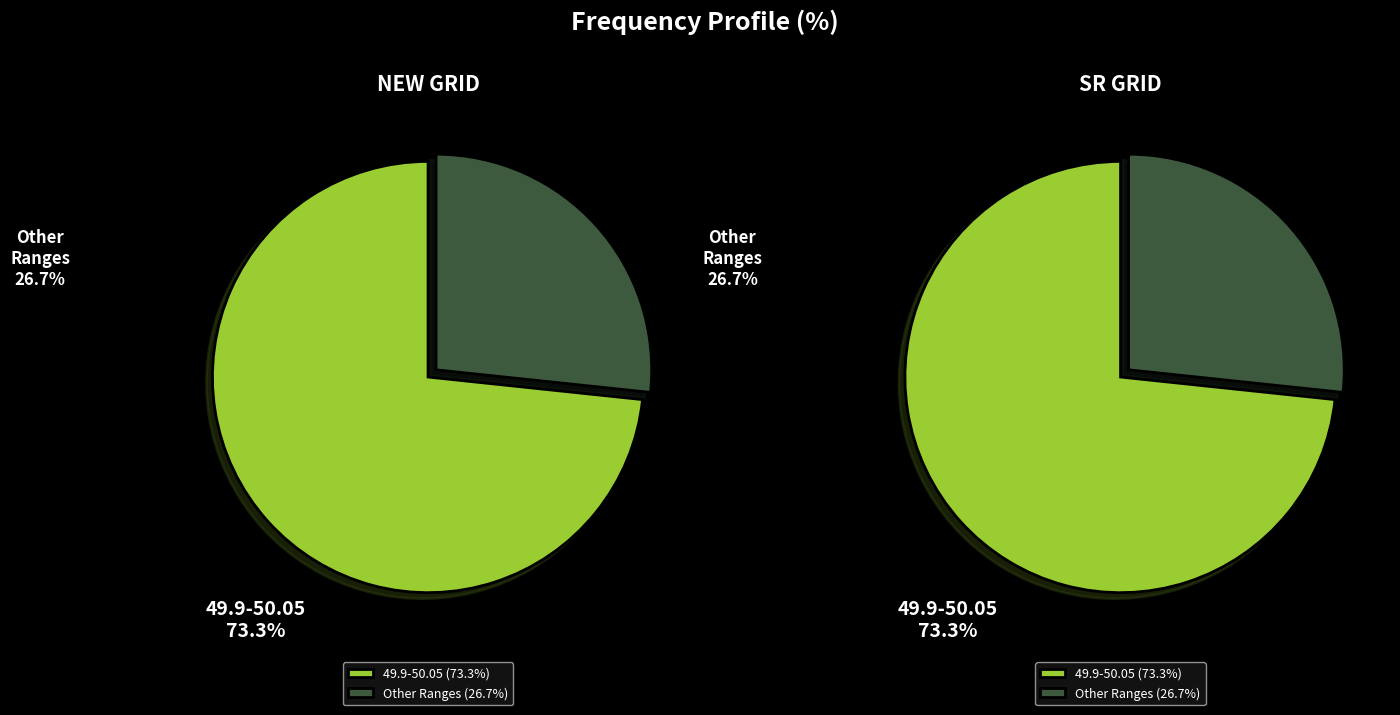

How many slices are in this pie chart?

2